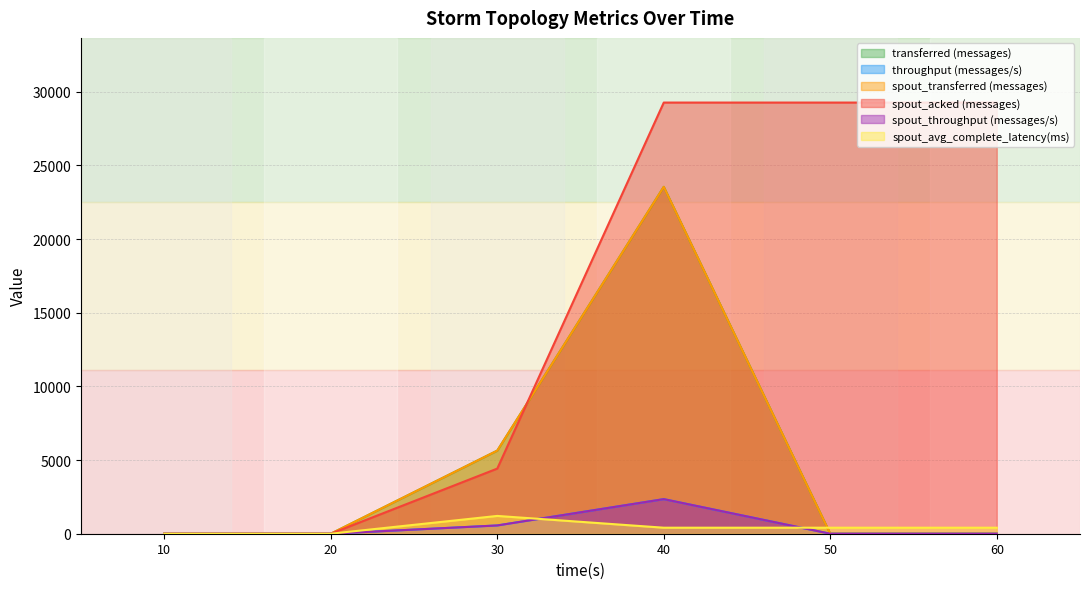

Reading left to right, what are all the values shown in this chart?

transferred (messages): 0.0	0.0	5640.0	23540.0	0.0	0.0
throughput (messages/s): 0.0	0.0	561.0	2348.0	0.0	0.0
spout_transferred (messages): 0.0	0.0	5640.0	23540.0	0.0	0.0
spout_acked (messages): 0.0	0.0	4420.0	29260.0	29260.0	29260.0
spout_throughput (messages/s): 0.0	0.0	561.0	2348.0	0.0	0.0
spout_avg_complete_latency(ms): 0.0	0.0	1208.0	408.4	408.4	408.4